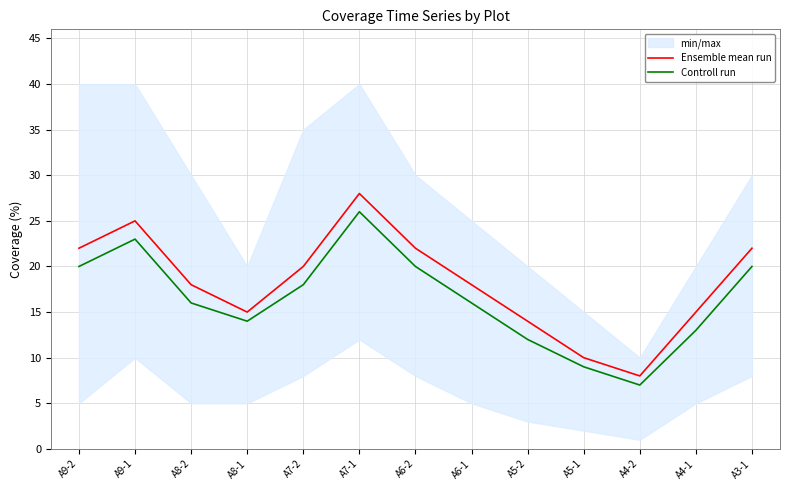

What position from the right is A5-1?

4